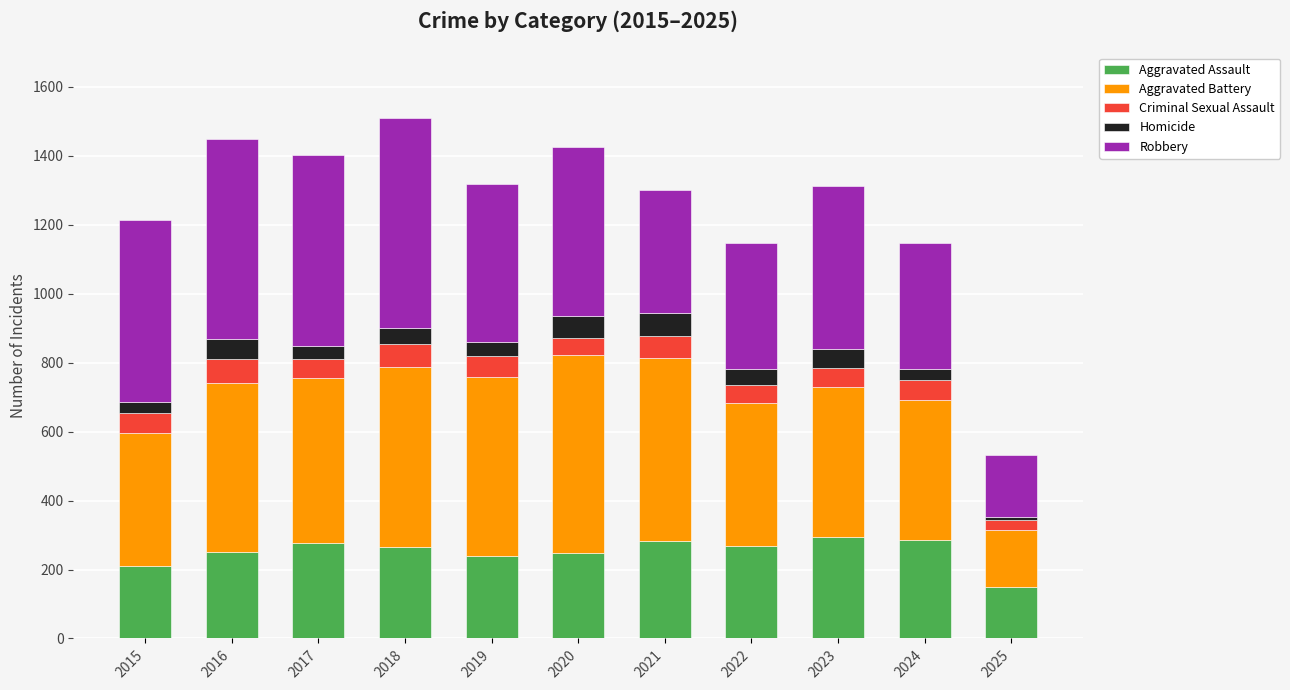

What is the total value across all series at 2020?

1427